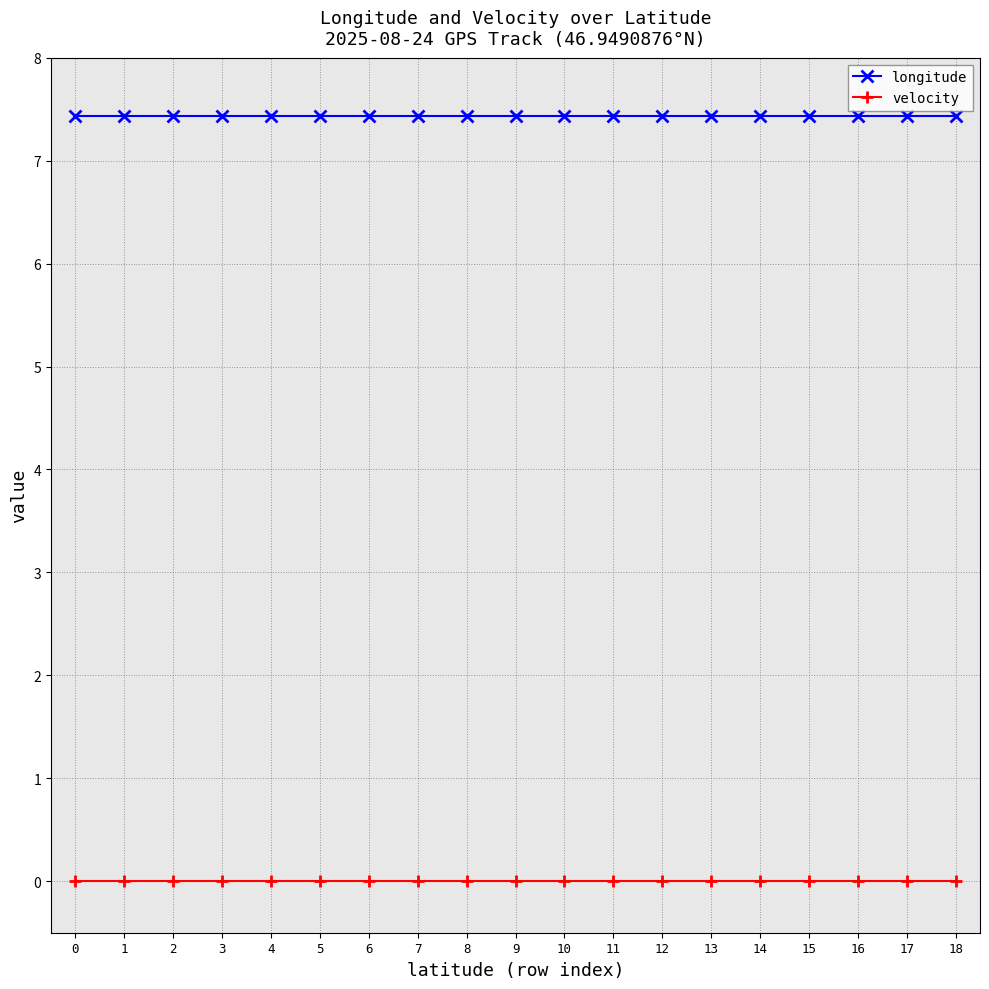

Reading right to left, list all the values displayed in this chart.

longitude: 7.4	7.4	7.4	7.4	7.4	7.4	7.4	7.4	7.4	7.4	7.4	7.4	7.4	7.4	7.4	7.4	7.4	7.4	7.4
velocity: 0.0	0.0	0.0	0.0	0.0	0.0	0.0	0.0	0.0	0.0	0.0	0.0	0.0	0.0	0.0	0.0	0.0	0.0	0.0